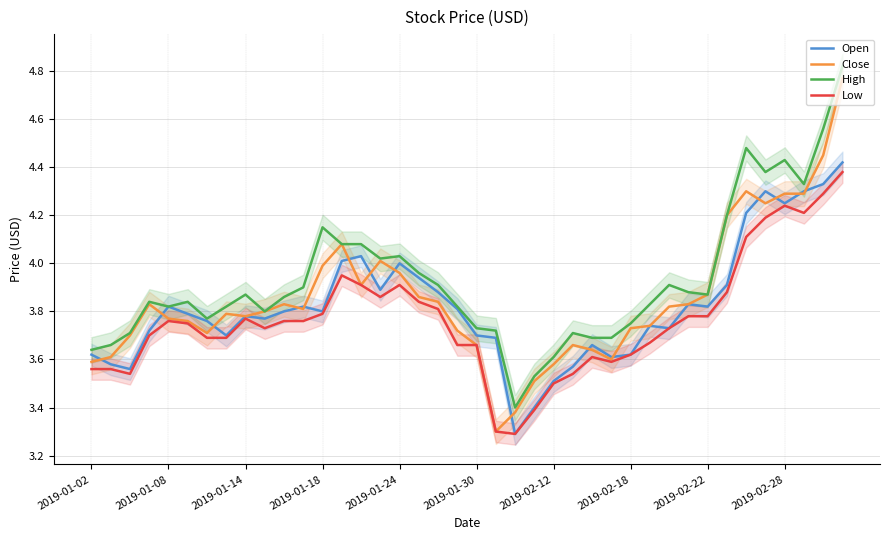

At how many categories does at least one series exceed 3?

40